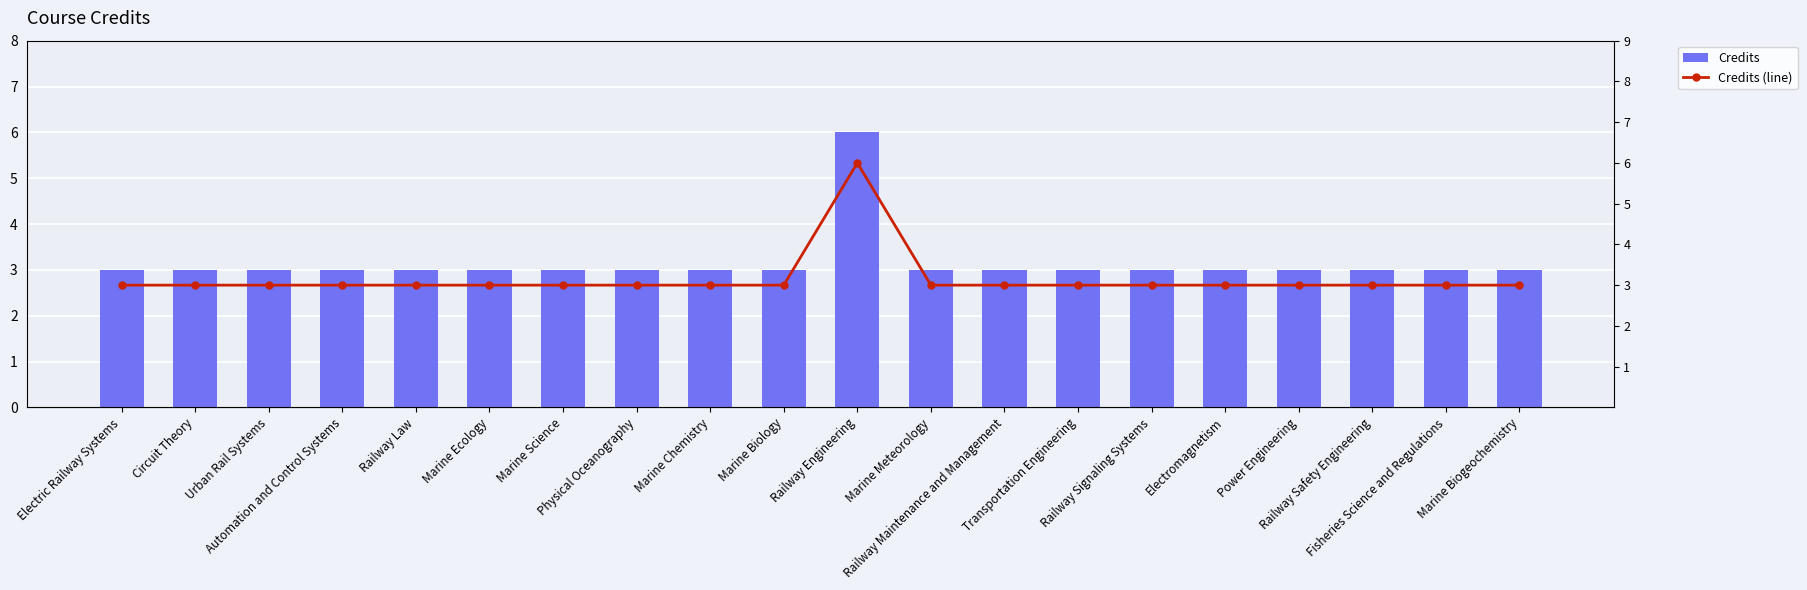

Which series has the widest spread of values?

Credits